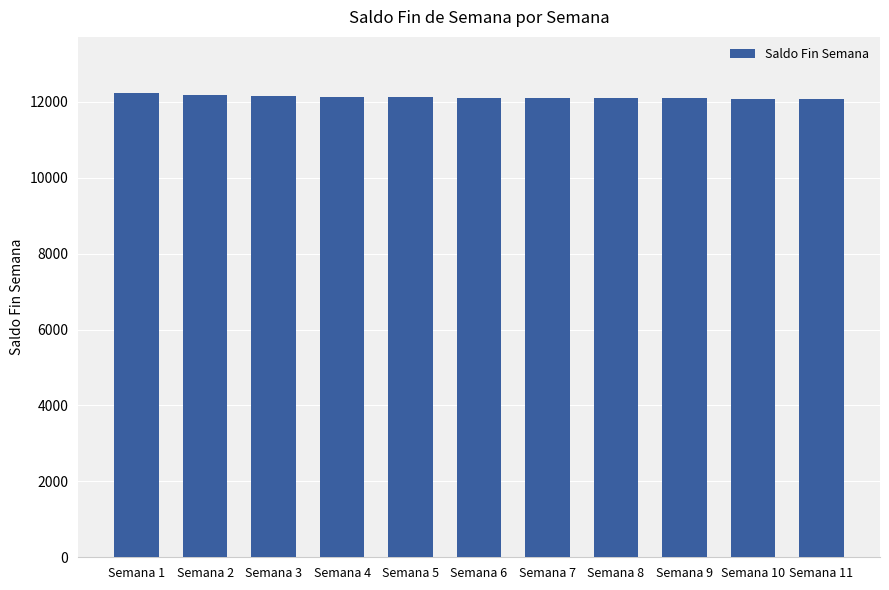

What is the smallest value displayed?

12079